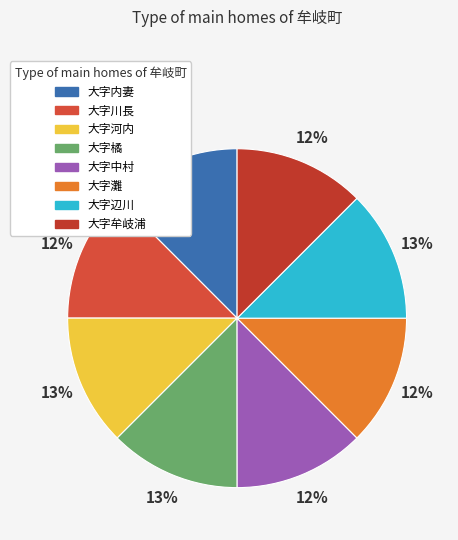

What percentage is the 大字中村 slice, to the nearest percent?

12%